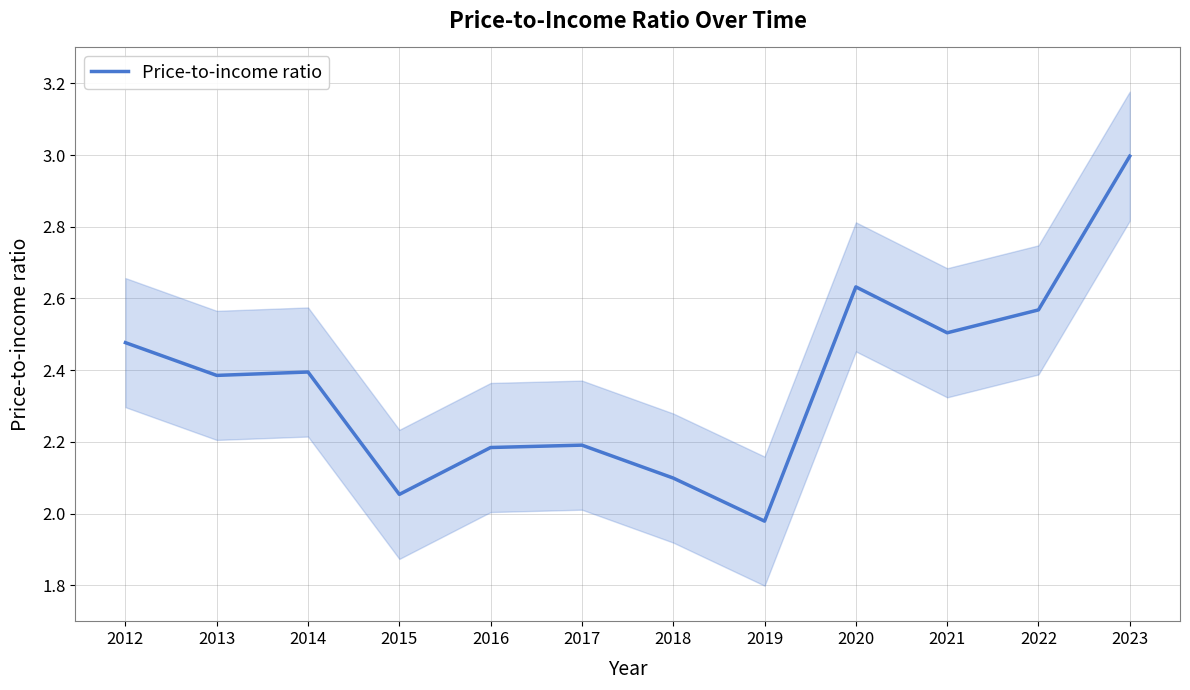

Where does the data first go above 2?

2012